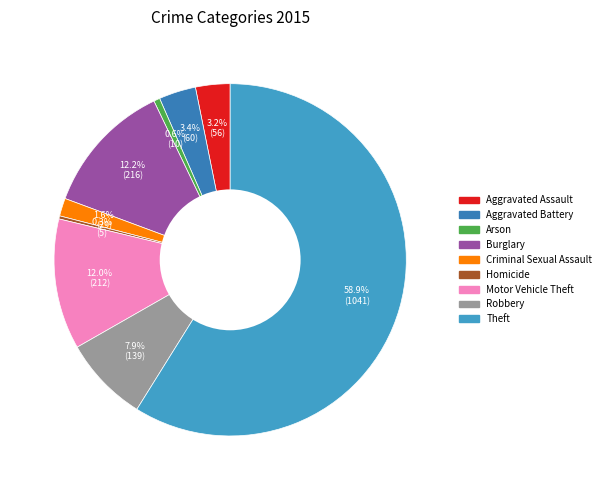

Which slice represents more than half of the pie?

Theft